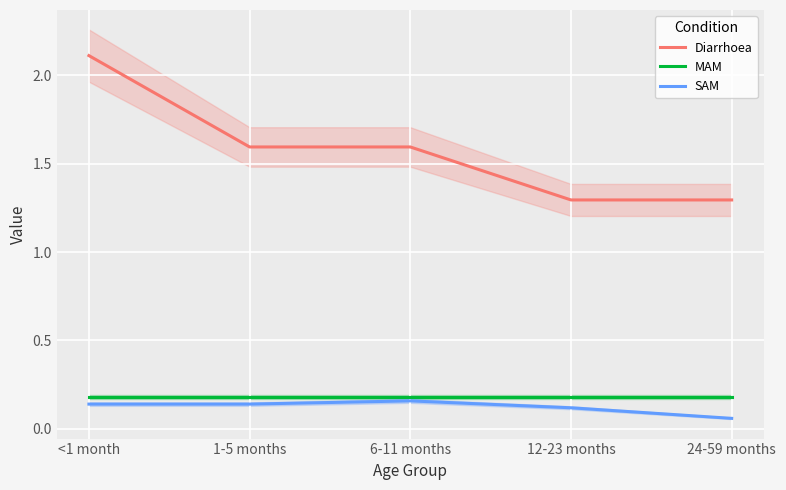

At how many categories does at least one series exceed 0?

5